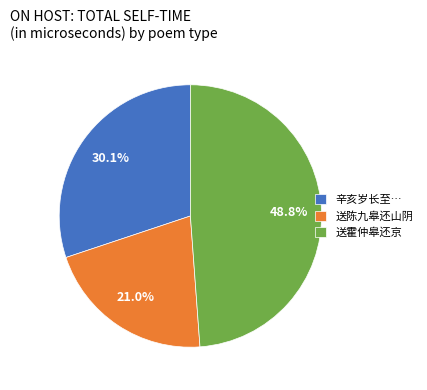

How much of the chart is everything except 送霍仲皋还京?

51.2%